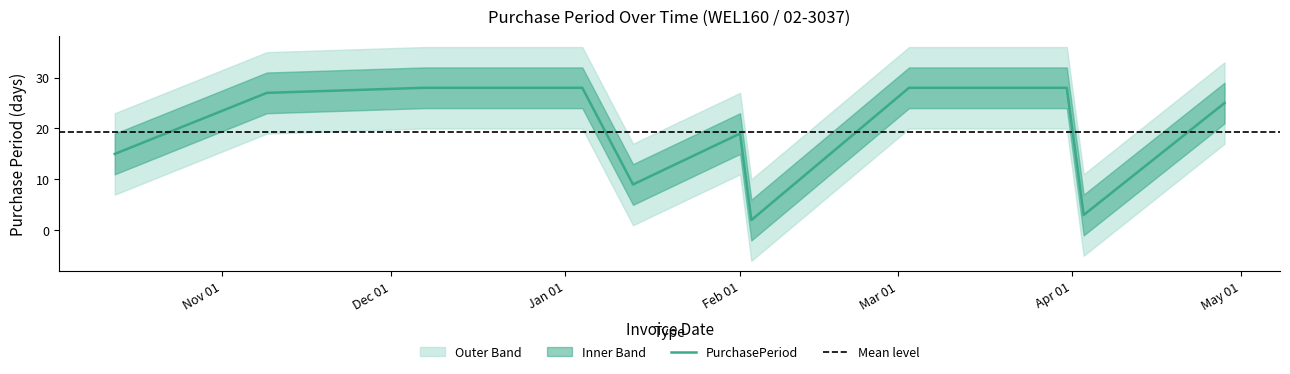

Rank the categories by value from highest to lowest.

2016-12-07, 2017-01-04, 2017-03-03, 2017-03-31, 2016-11-09, 2017-04-28, 2017-02-01, 2016-10-13, 2017-01-13, 2017-04-03, 2017-02-03